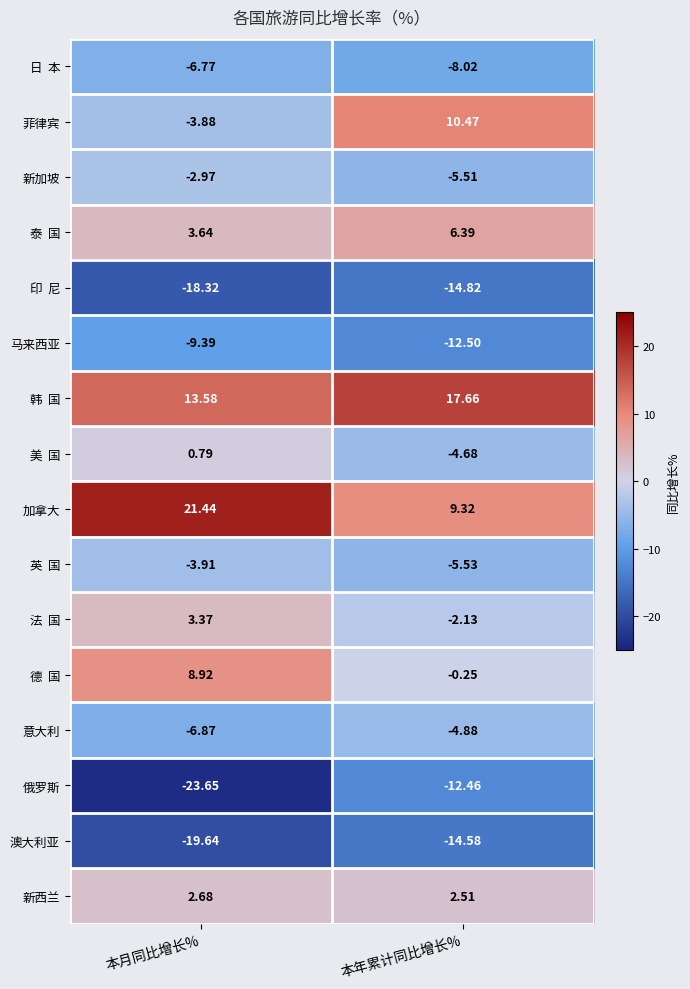

At which label does 菲律宾 first exceed 10?

本年累计同比增长%